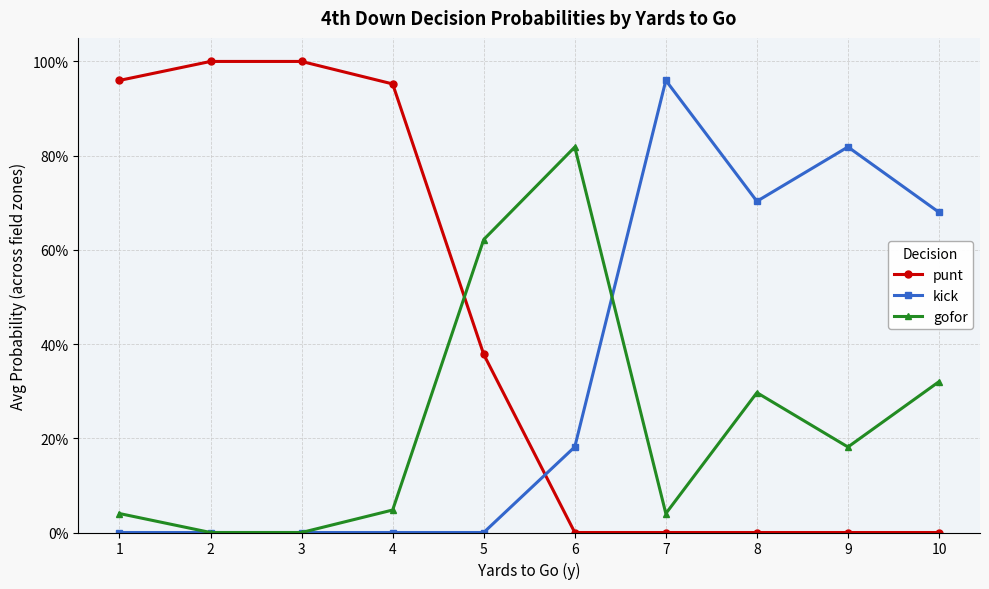

Which series has the largest range (max minus min)?

punt